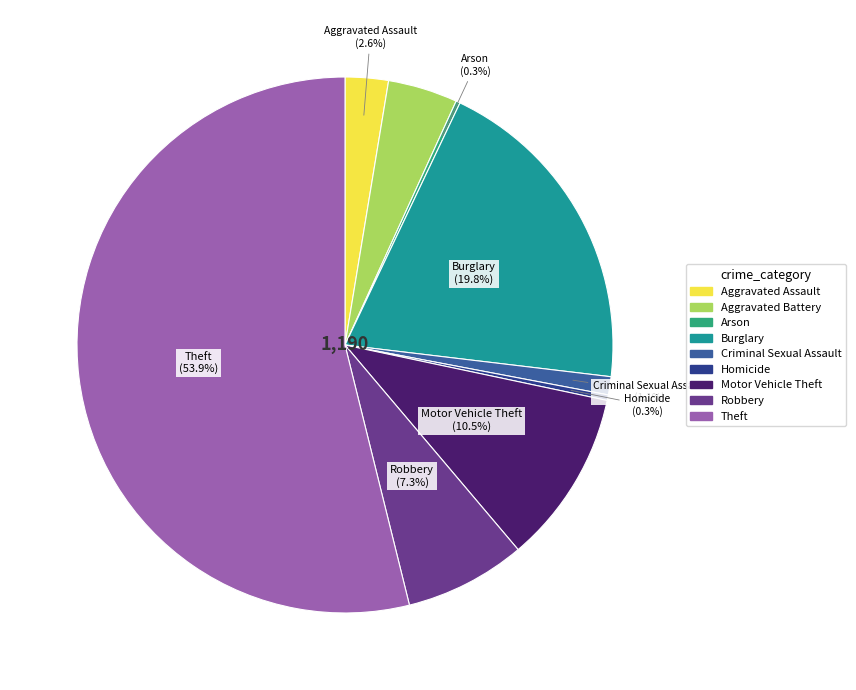

Is there a majority slice in this chart?

Yes